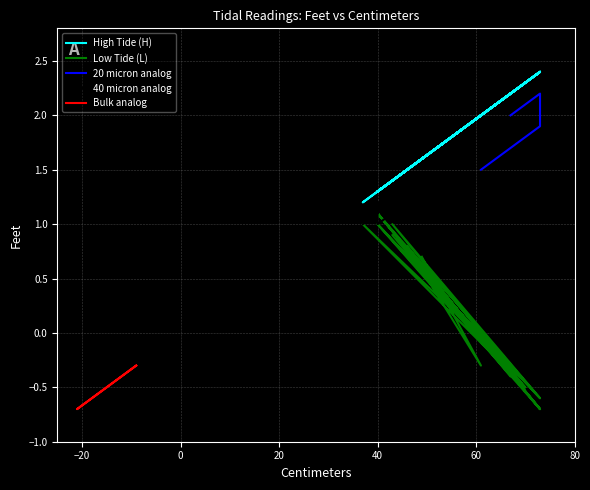

Is it true that Low Tide (L) equals 0.6 at 40?

False